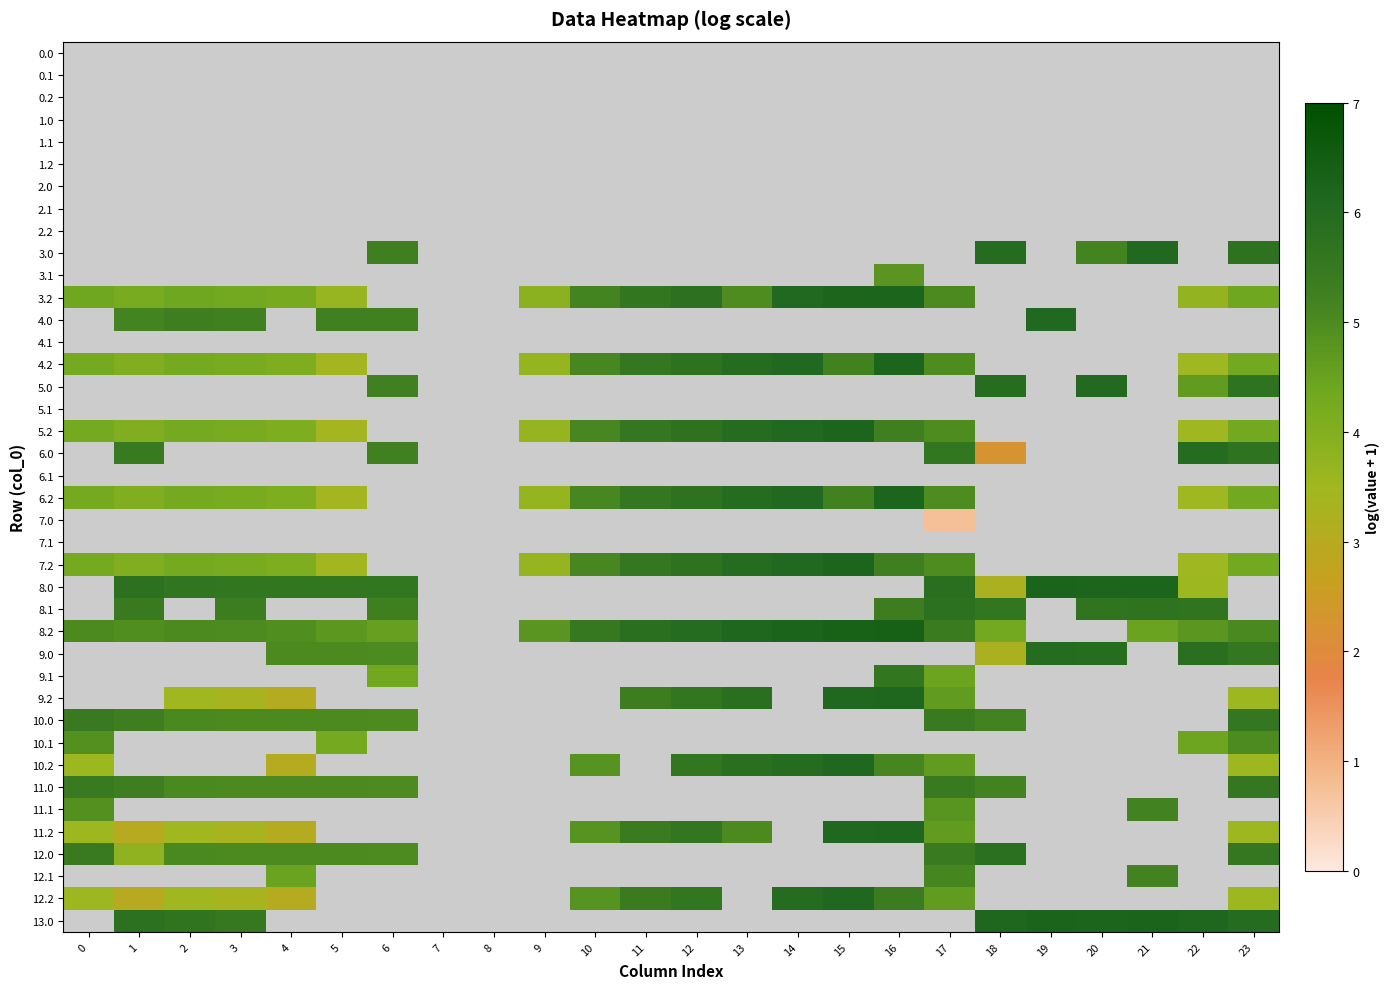

List the series in order of their peak value, highest first.

0.0, 0.1, 0.2, 1.0, 1.1, 1.2, 2.0, 2.1, 2.2, 3.0, 3.1, 3.2, 4.0, 4.1, 4.2, 5.0, 5.1, 5.2, 6.0, 6.1, 6.2, 7.0, 7.1, 7.2, 8.0, 8.1, 8.2, 9.0, 9.1, 9.2, 11.2, 10.2, 12.0, 10.0, 11.0, 12.1, 12.2, 10.1, 13.0, 11.1